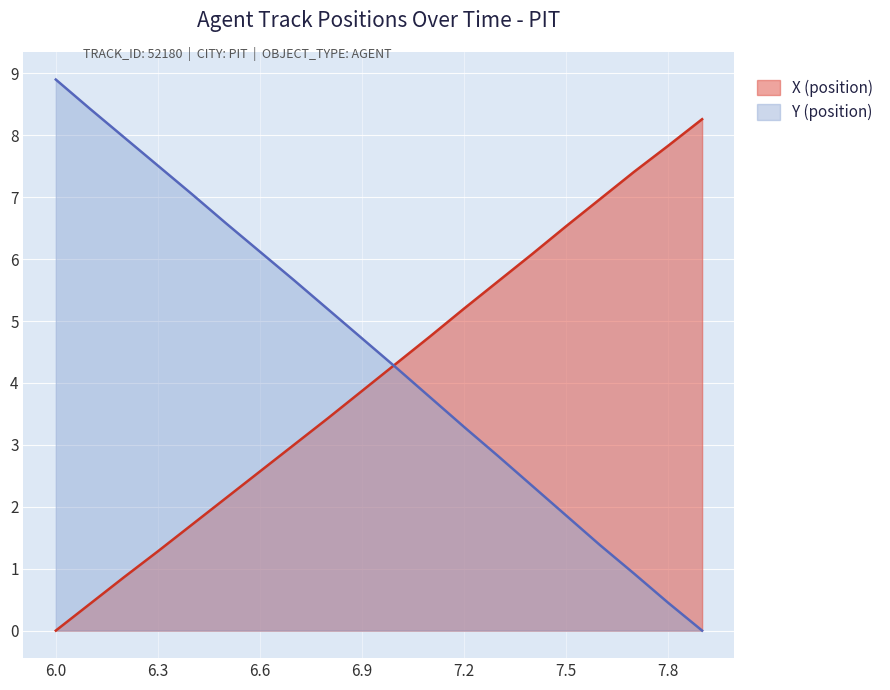

What is the sum of all X (position) values?

82.3